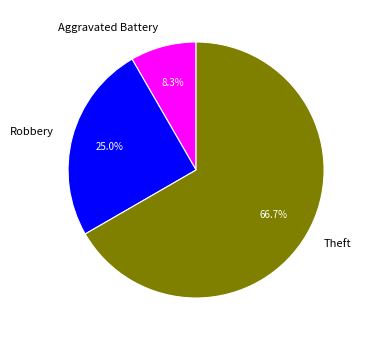

What is the largest slice in the pie chart?

Theft